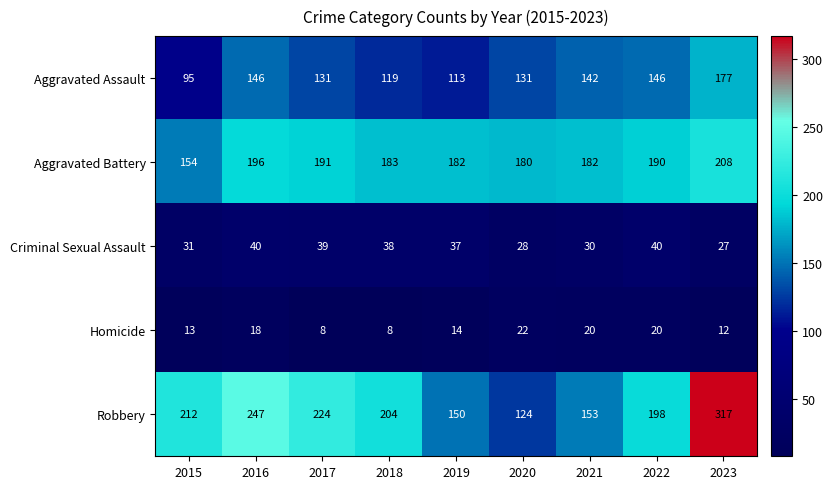

Is the value of Homicide at 2018 greater than the value of Criminal Sexual Assault at 2016?

No